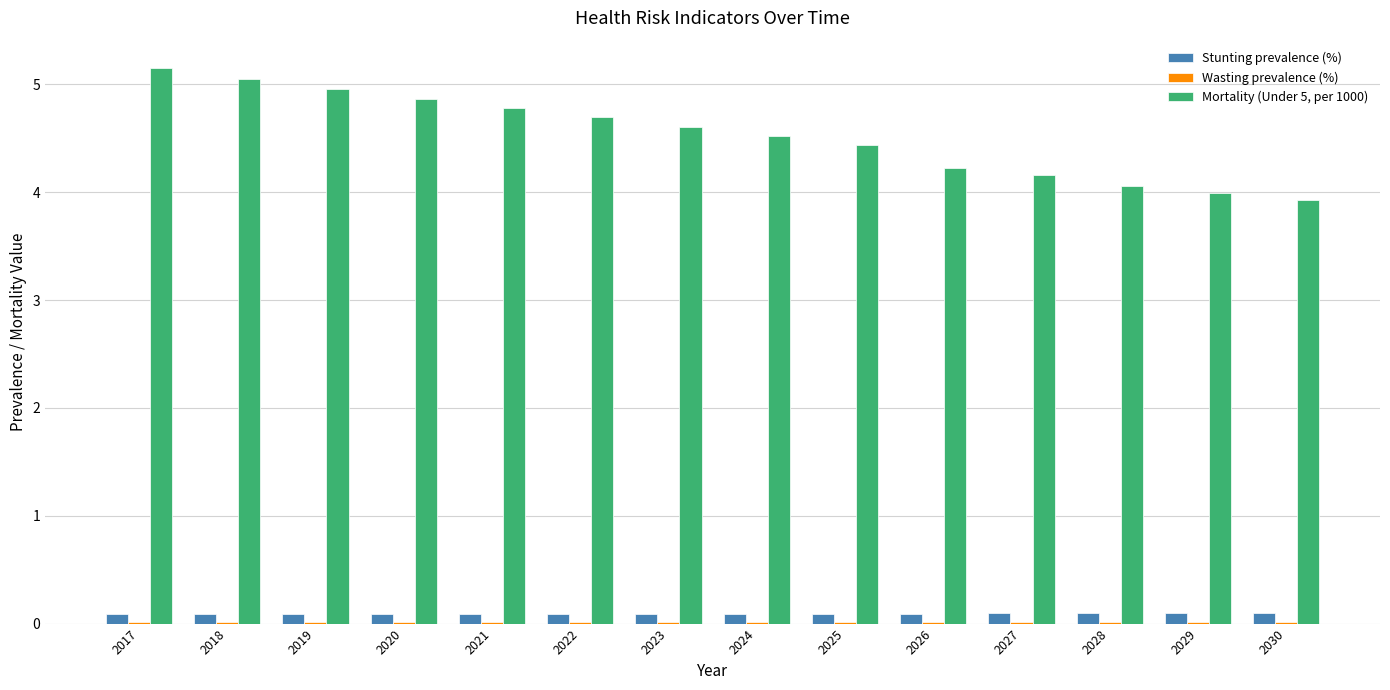

What is the value of the Stunting prevalence (%) bar at the 13th from the left?

0.1